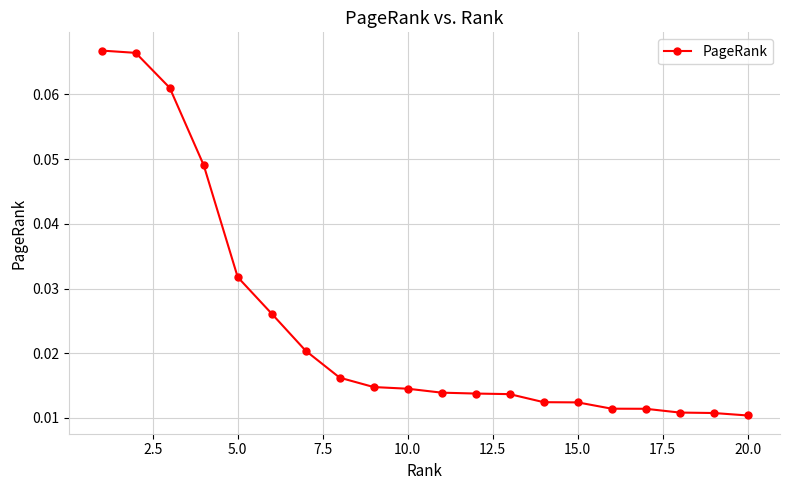

Does the chart display data point markers on the line(s)?

Yes